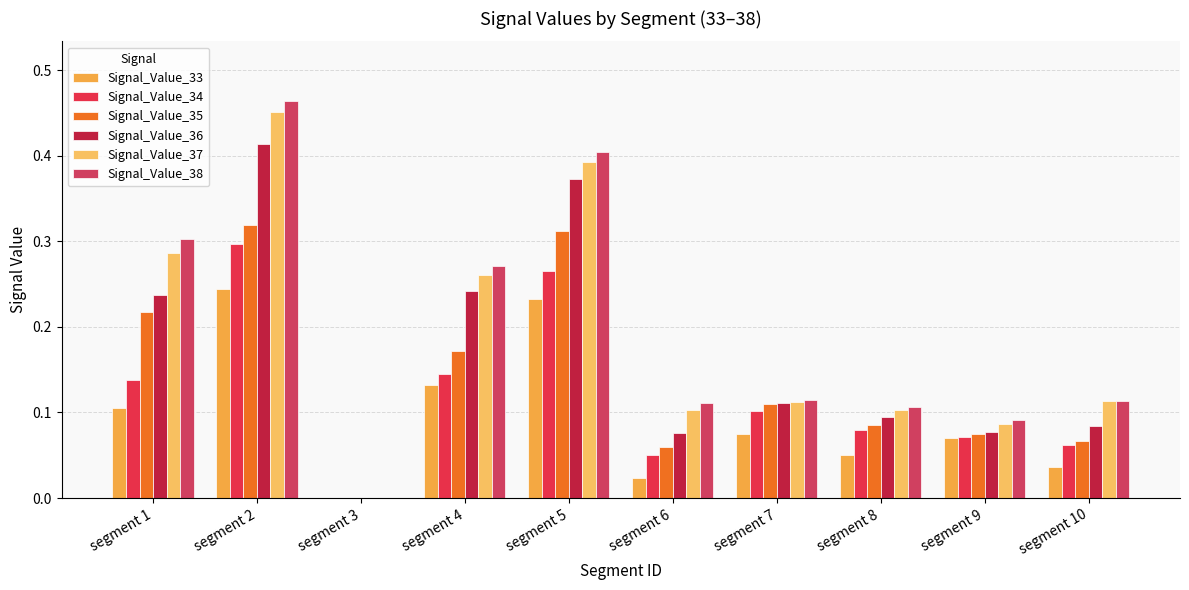

How many positive values does the Signal_Value_37 series have?

9